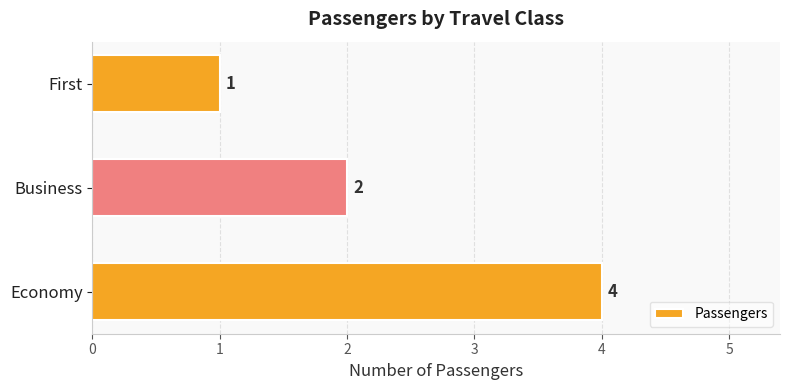

Where is the data nearest to the value 2?

Business